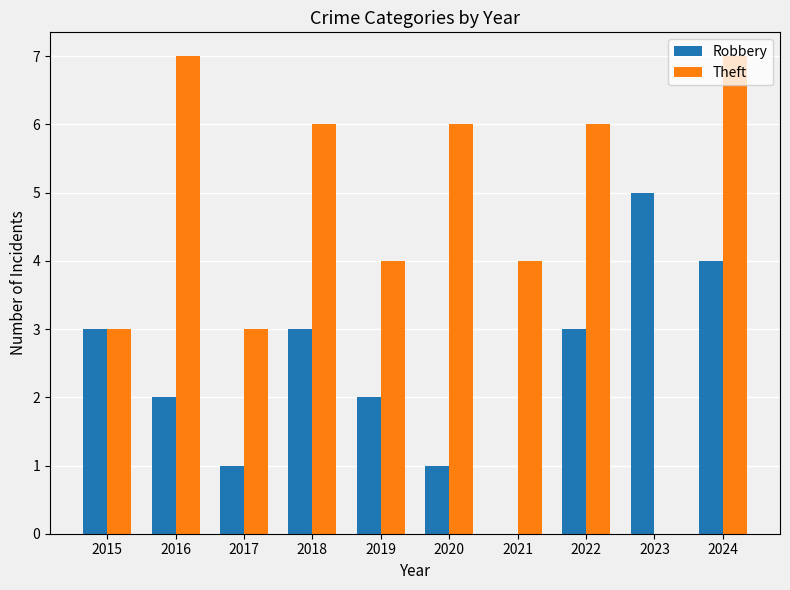

The value of Theft at 2016 is 7. True or false?

True